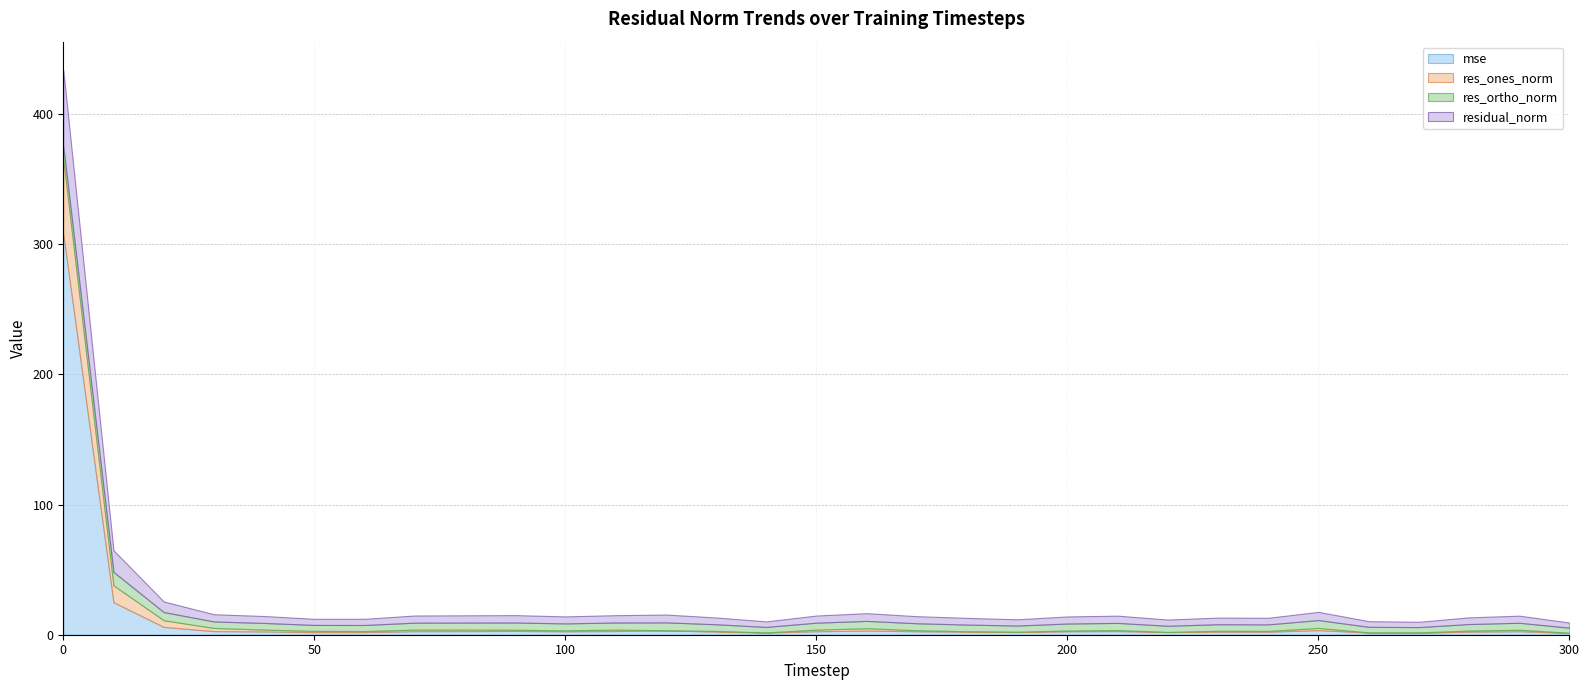

Which category has the highest value in the res_ortho_norm series?

10